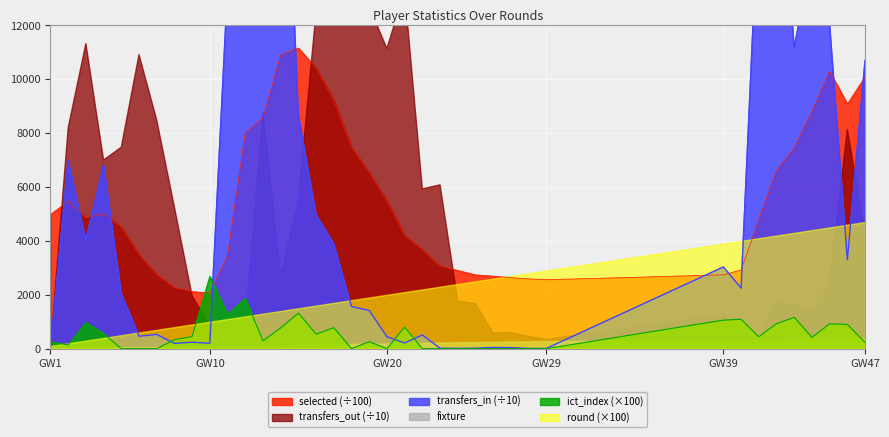

What is the difference between the maximum and minimum values in the ict_index series?

2680.0